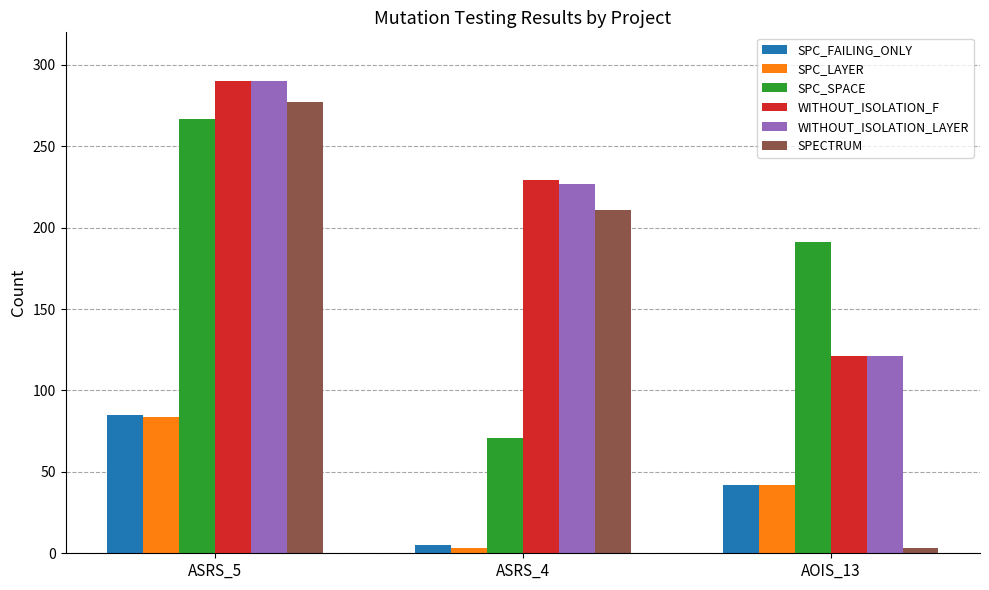

Which series has the largest range (max minus min)?

SPECTRUM